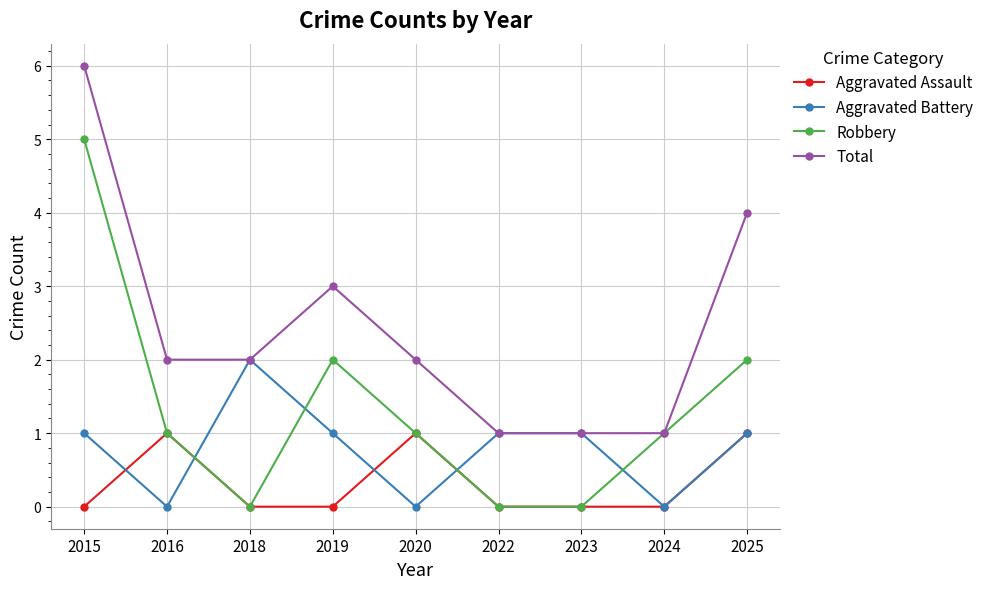

What is the approximate value of Robbery at 2016?

1